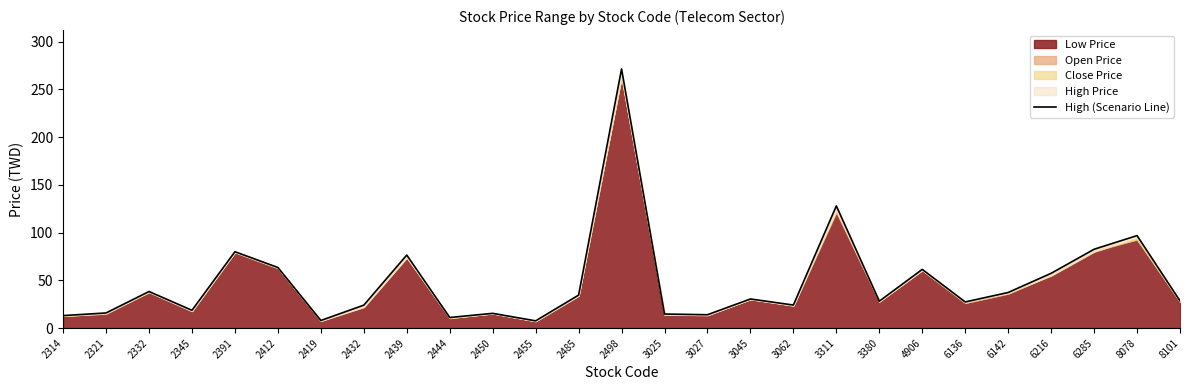

What is the value of the 23rd point from the left?

37.3